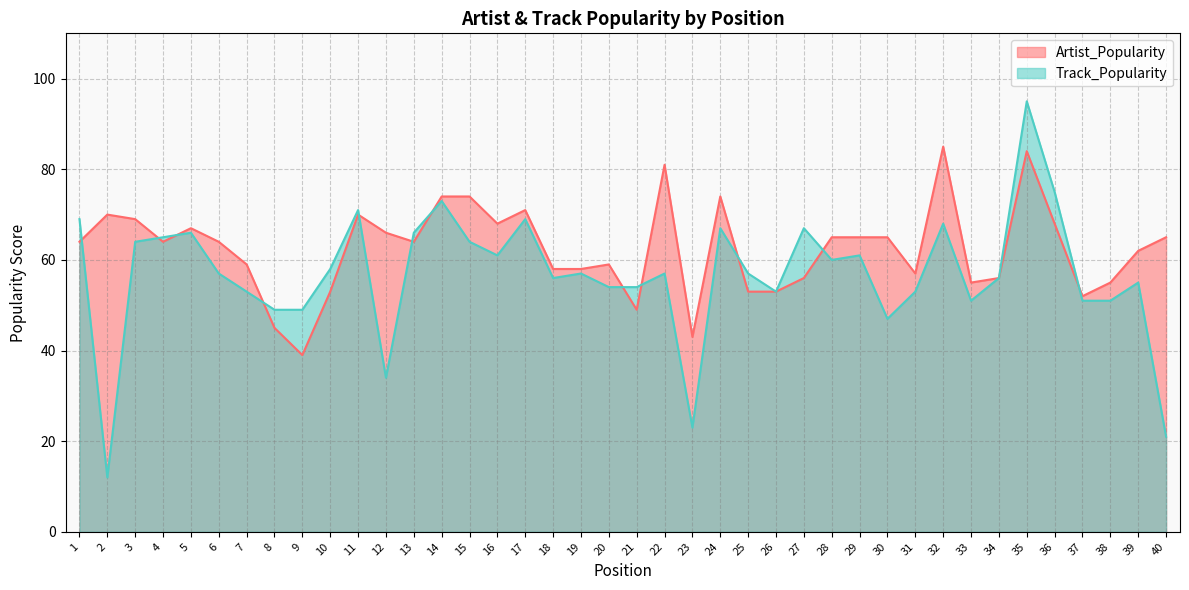

Reading right to left, list all the values displayed in this chart.

Artist_Popularity: 40=65	39=62	38=55	37=52	36=68	35=84	34=56	33=55	32=85	31=57	30=65	29=65	28=65	27=56	26=53	25=53	24=74	23=43	22=81	21=49	20=59	19=58	18=58	17=71	16=68	15=74	14=74	13=64	12=66	11=70	10=53	9=39	8=45	7=59	6=64	5=67	4=64	3=69	2=70	1=64
Track_Popularity: 40=21	39=55	38=51	37=51	36=75	35=95	34=56	33=51	32=68	31=53	30=47	29=61	28=60	27=67	26=53	25=57	24=67	23=23	22=57	21=54	20=54	19=57	18=56	17=69	16=61	15=64	14=73	13=66	12=34	11=71	10=58	9=49	8=49	7=53	6=57	5=66	4=65	3=64	2=12	1=69